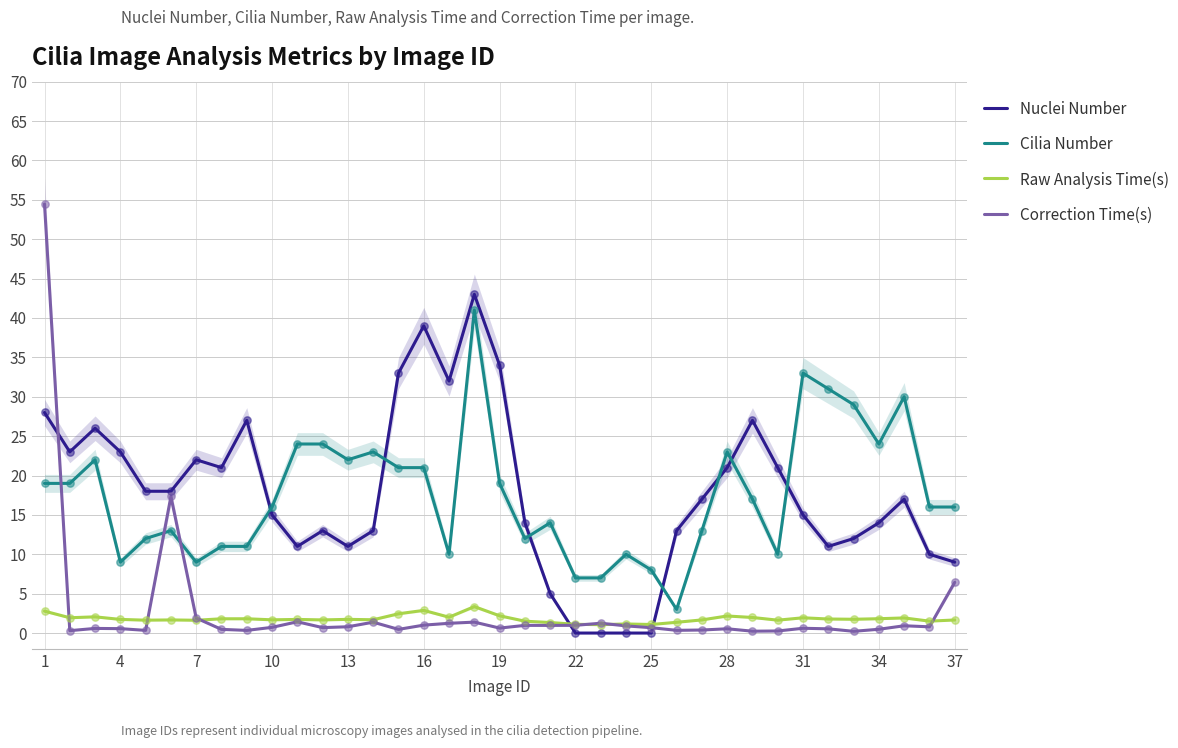

Which series contains the highest Y value?

Correction Time(s)